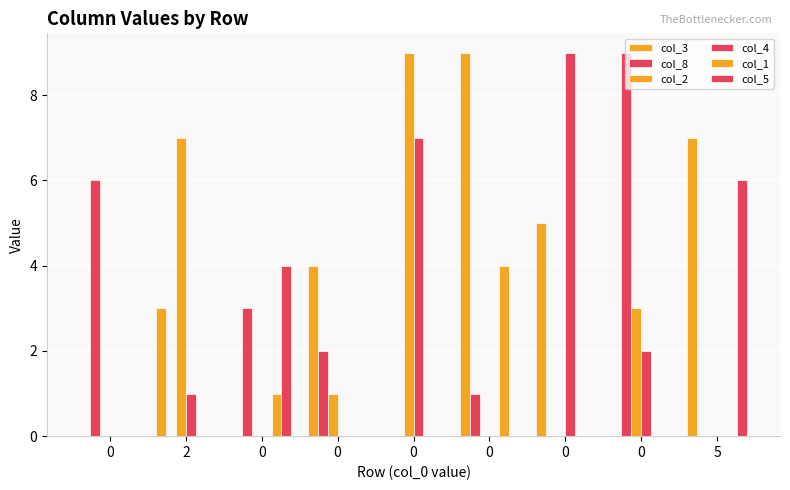

At how many categories does at least one series exceed 4?

7